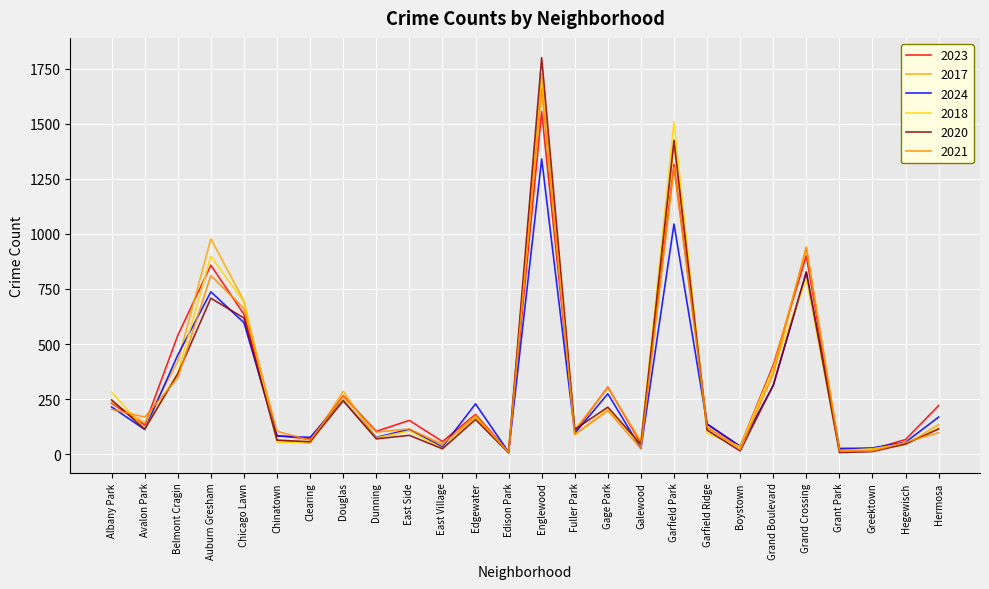

What is the total value across all series at Greektown?

119